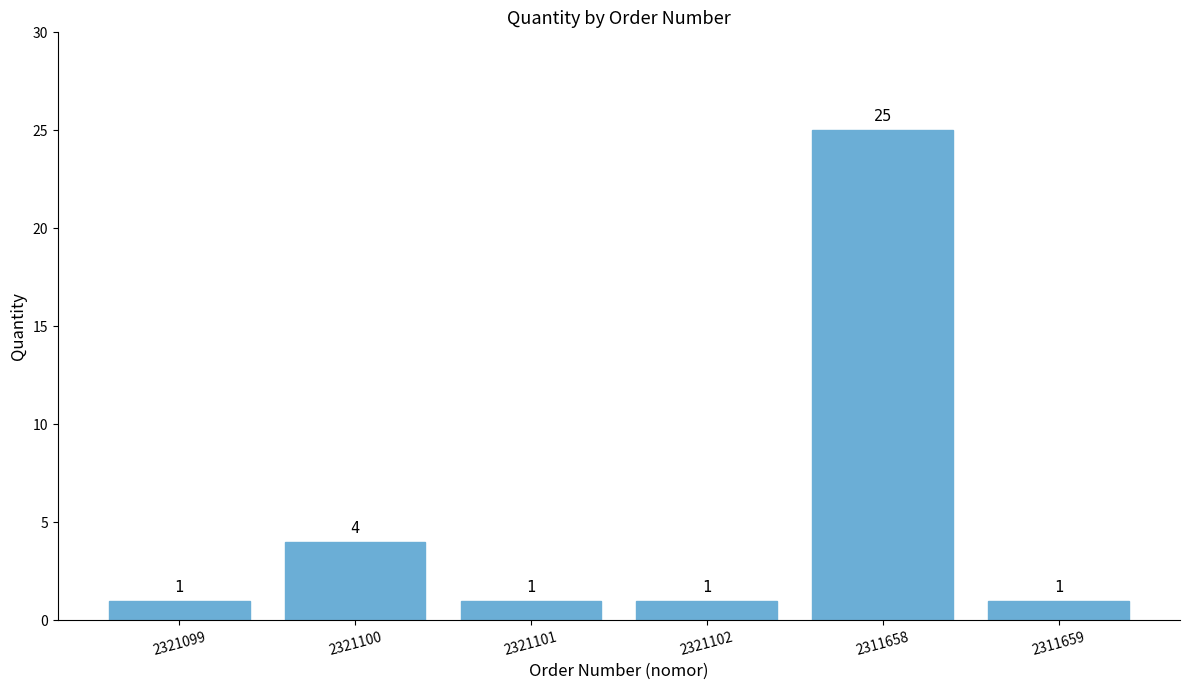

Approximately how many times larger is the value at 2311659 compared to 2321101?

1.0